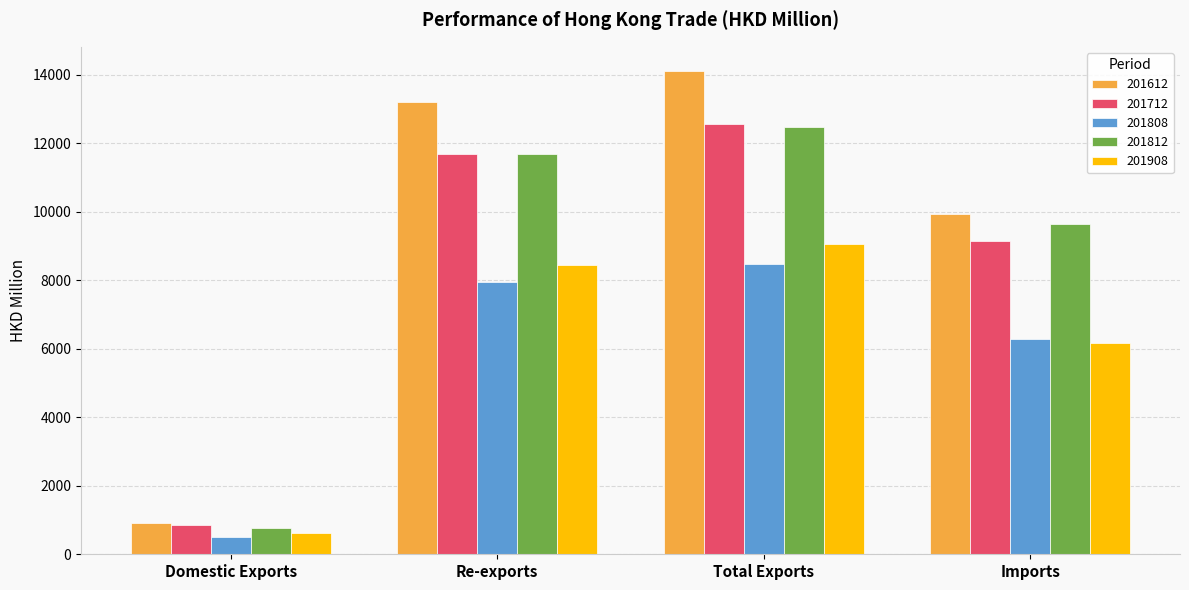

At which label does 201908 first exceed 8428?

Re-exports